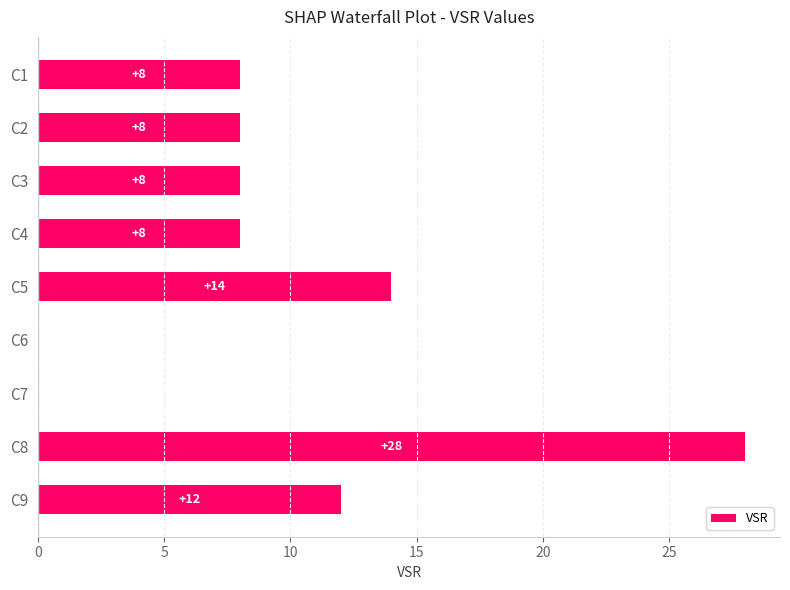

Is it true that the value at C8 is 16?

False